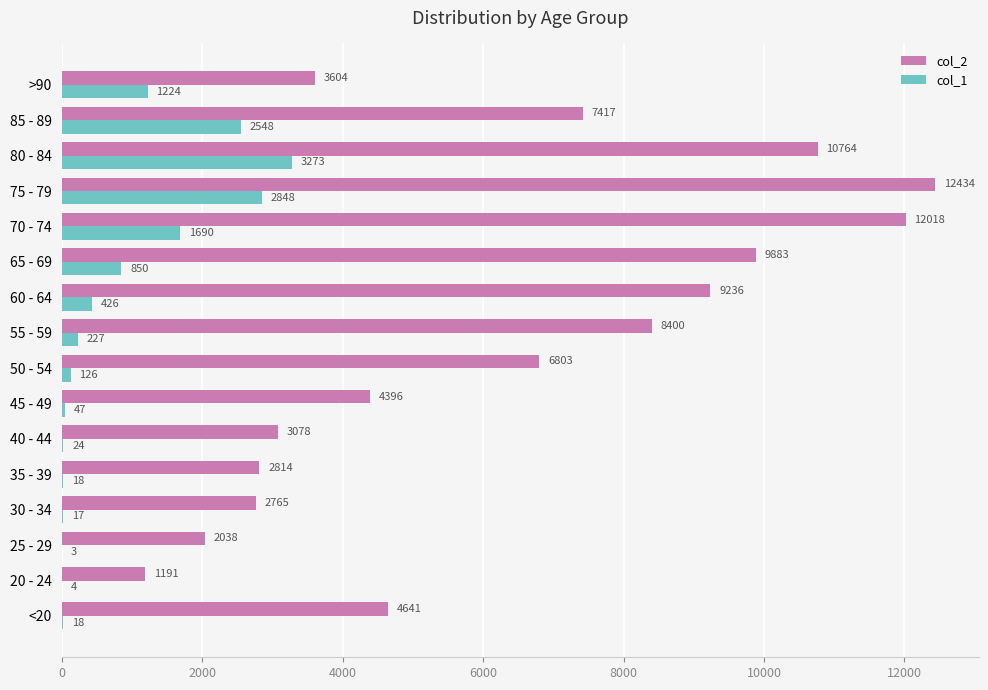

At which category is the sum across all series the highest?

75 - 79